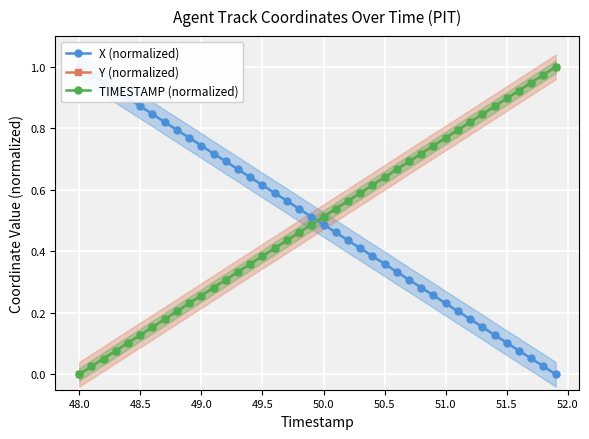

The TIMESTAMP (normalized) series shows 0.2 at 48.5. True or false?

False